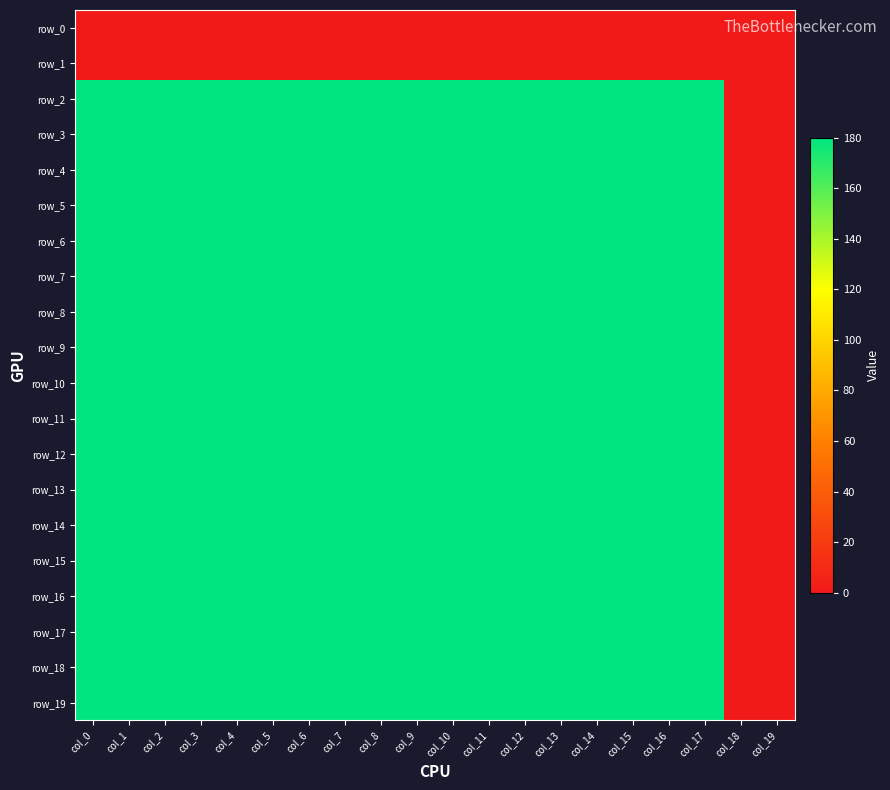

Reading right to left, what are all the values shown in this chart?

row_0: col_19=0	col_18=0	col_17=0	col_16=0	col_15=0	col_14=0	col_13=0	col_12=0	col_11=0	col_10=0	col_9=0	col_8=0	col_7=0	col_6=0	col_5=0	col_4=0	col_3=0	col_2=0	col_1=0	col_0=0
row_1: col_19=0	col_18=0	col_17=0	col_16=0	col_15=0	col_14=0	col_13=0	col_12=0	col_11=0	col_10=0	col_9=0	col_8=0	col_7=0	col_6=0	col_5=0	col_4=0	col_3=0	col_2=0	col_1=0	col_0=0
row_2: col_19=0	col_18=0	col_17=180	col_16=180	col_15=180	col_14=180	col_13=180	col_12=180	col_11=180	col_10=180	col_9=180	col_8=180	col_7=180	col_6=180	col_5=180	col_4=180	col_3=180	col_2=180	col_1=180	col_0=180
row_3: col_19=0	col_18=0	col_17=180	col_16=180	col_15=180	col_14=180	col_13=180	col_12=180	col_11=180	col_10=180	col_9=180	col_8=180	col_7=180	col_6=180	col_5=180	col_4=180	col_3=180	col_2=180	col_1=180	col_0=180
row_4: col_19=0	col_18=0	col_17=180	col_16=180	col_15=180	col_14=180	col_13=180	col_12=180	col_11=180	col_10=180	col_9=180	col_8=180	col_7=180	col_6=180	col_5=180	col_4=180	col_3=180	col_2=180	col_1=180	col_0=180
row_5: col_19=0	col_18=0	col_17=180	col_16=180	col_15=180	col_14=180	col_13=180	col_12=180	col_11=180	col_10=180	col_9=180	col_8=180	col_7=180	col_6=180	col_5=180	col_4=180	col_3=180	col_2=180	col_1=180	col_0=180
row_6: col_19=0	col_18=0	col_17=180	col_16=180	col_15=180	col_14=180	col_13=180	col_12=180	col_11=180	col_10=180	col_9=180	col_8=180	col_7=180	col_6=180	col_5=180	col_4=180	col_3=180	col_2=180	col_1=180	col_0=180
row_7: col_19=0	col_18=0	col_17=180	col_16=180	col_15=180	col_14=180	col_13=180	col_12=180	col_11=180	col_10=180	col_9=180	col_8=180	col_7=180	col_6=180	col_5=180	col_4=180	col_3=180	col_2=180	col_1=180	col_0=180
row_8: col_19=0	col_18=0	col_17=180	col_16=180	col_15=180	col_14=180	col_13=180	col_12=180	col_11=180	col_10=180	col_9=180	col_8=180	col_7=180	col_6=180	col_5=180	col_4=180	col_3=180	col_2=180	col_1=180	col_0=180
row_9: col_19=0	col_18=0	col_17=180	col_16=180	col_15=180	col_14=180	col_13=180	col_12=180	col_11=180	col_10=180	col_9=180	col_8=180	col_7=180	col_6=180	col_5=180	col_4=180	col_3=180	col_2=180	col_1=180	col_0=180
row_10: col_19=0	col_18=0	col_17=180	col_16=180	col_15=180	col_14=180	col_13=180	col_12=180	col_11=180	col_10=180	col_9=180	col_8=180	col_7=180	col_6=180	col_5=180	col_4=180	col_3=180	col_2=180	col_1=180	col_0=180
row_11: col_19=0	col_18=0	col_17=180	col_16=180	col_15=180	col_14=180	col_13=180	col_12=180	col_11=180	col_10=180	col_9=180	col_8=180	col_7=180	col_6=180	col_5=180	col_4=180	col_3=180	col_2=180	col_1=180	col_0=180
row_12: col_19=0	col_18=0	col_17=180	col_16=180	col_15=180	col_14=180	col_13=180	col_12=180	col_11=180	col_10=180	col_9=180	col_8=180	col_7=180	col_6=180	col_5=180	col_4=180	col_3=180	col_2=180	col_1=180	col_0=180
row_13: col_19=0	col_18=0	col_17=180	col_16=180	col_15=180	col_14=180	col_13=180	col_12=180	col_11=180	col_10=180	col_9=180	col_8=180	col_7=180	col_6=180	col_5=180	col_4=180	col_3=180	col_2=180	col_1=180	col_0=180
row_14: col_19=0	col_18=0	col_17=180	col_16=180	col_15=180	col_14=180	col_13=180	col_12=180	col_11=180	col_10=180	col_9=180	col_8=180	col_7=180	col_6=180	col_5=180	col_4=180	col_3=180	col_2=180	col_1=180	col_0=180
row_15: col_19=0	col_18=0	col_17=180	col_16=180	col_15=180	col_14=180	col_13=180	col_12=180	col_11=180	col_10=180	col_9=180	col_8=180	col_7=180	col_6=180	col_5=180	col_4=180	col_3=180	col_2=180	col_1=180	col_0=180
row_16: col_19=0	col_18=0	col_17=180	col_16=180	col_15=180	col_14=180	col_13=180	col_12=180	col_11=180	col_10=180	col_9=180	col_8=180	col_7=180	col_6=180	col_5=180	col_4=180	col_3=180	col_2=180	col_1=180	col_0=180
row_17: col_19=0	col_18=0	col_17=180	col_16=180	col_15=180	col_14=180	col_13=180	col_12=180	col_11=180	col_10=180	col_9=180	col_8=180	col_7=180	col_6=180	col_5=180	col_4=180	col_3=180	col_2=180	col_1=180	col_0=180
row_18: col_19=0	col_18=0	col_17=180	col_16=180	col_15=180	col_14=180	col_13=180	col_12=180	col_11=180	col_10=180	col_9=180	col_8=180	col_7=180	col_6=180	col_5=180	col_4=180	col_3=180	col_2=180	col_1=180	col_0=180
row_19: col_19=0	col_18=0	col_17=180	col_16=180	col_15=180	col_14=180	col_13=180	col_12=180	col_11=180	col_10=180	col_9=180	col_8=180	col_7=180	col_6=180	col_5=180	col_4=180	col_3=180	col_2=180	col_1=180	col_0=180